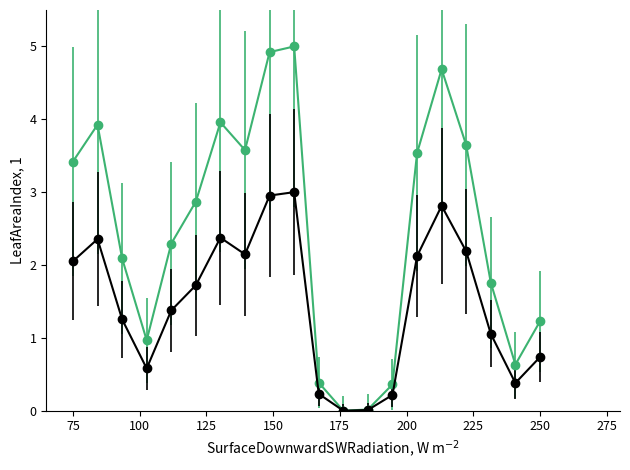

What is the maximum value shown in the chart?

5.0